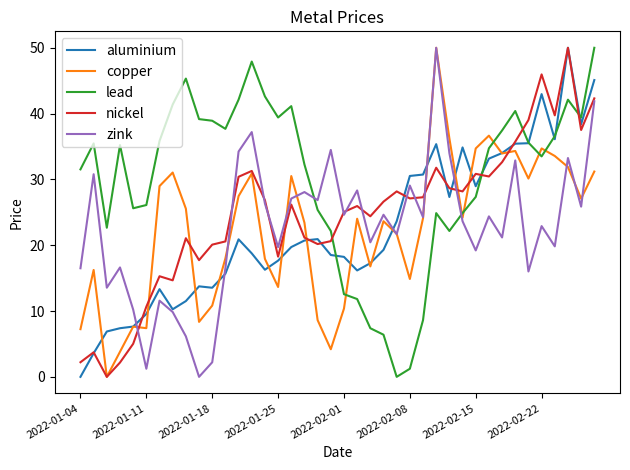

What is the greatest value displayed?

50.0